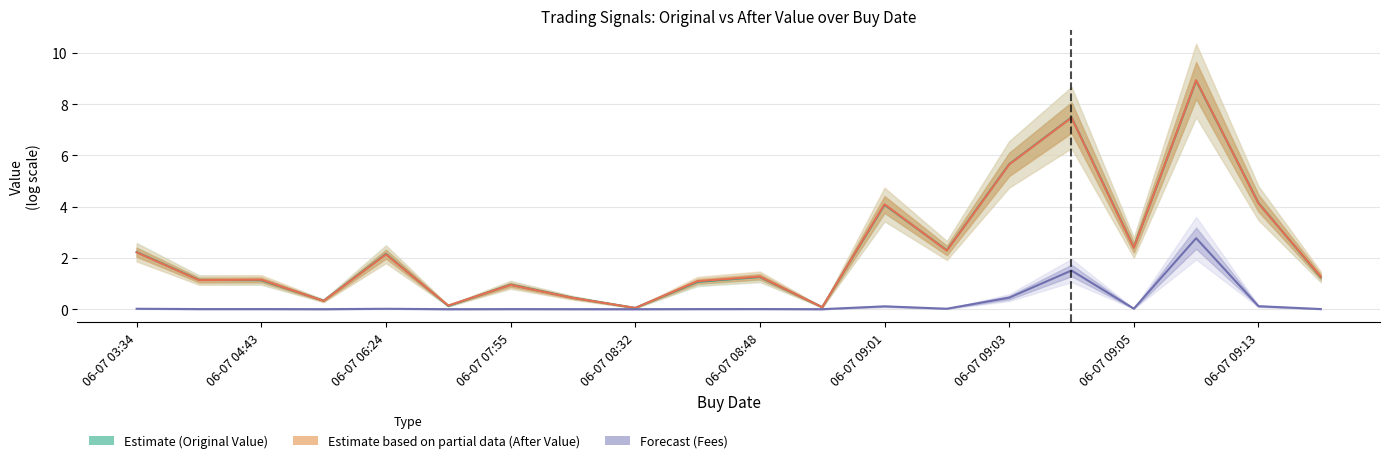

Which series has the largest range (max minus min)?

Estimate based on partial data (After Value)